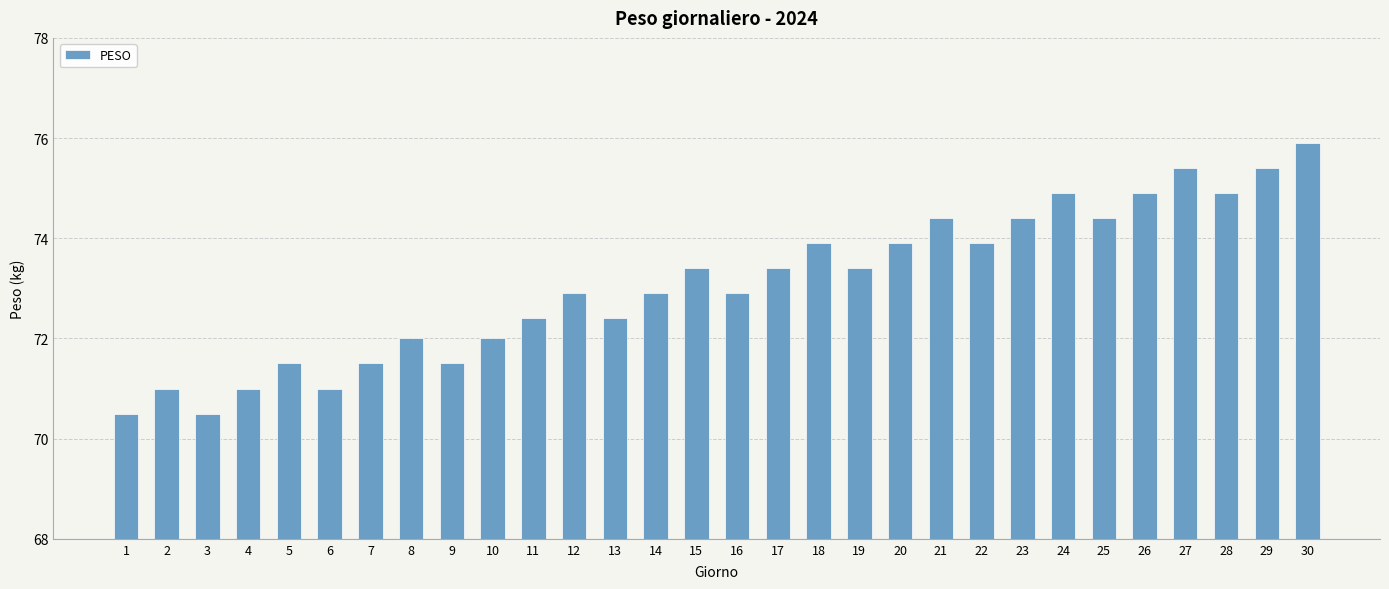

The chart shows a value of 71.0 at 4. True or false?

True